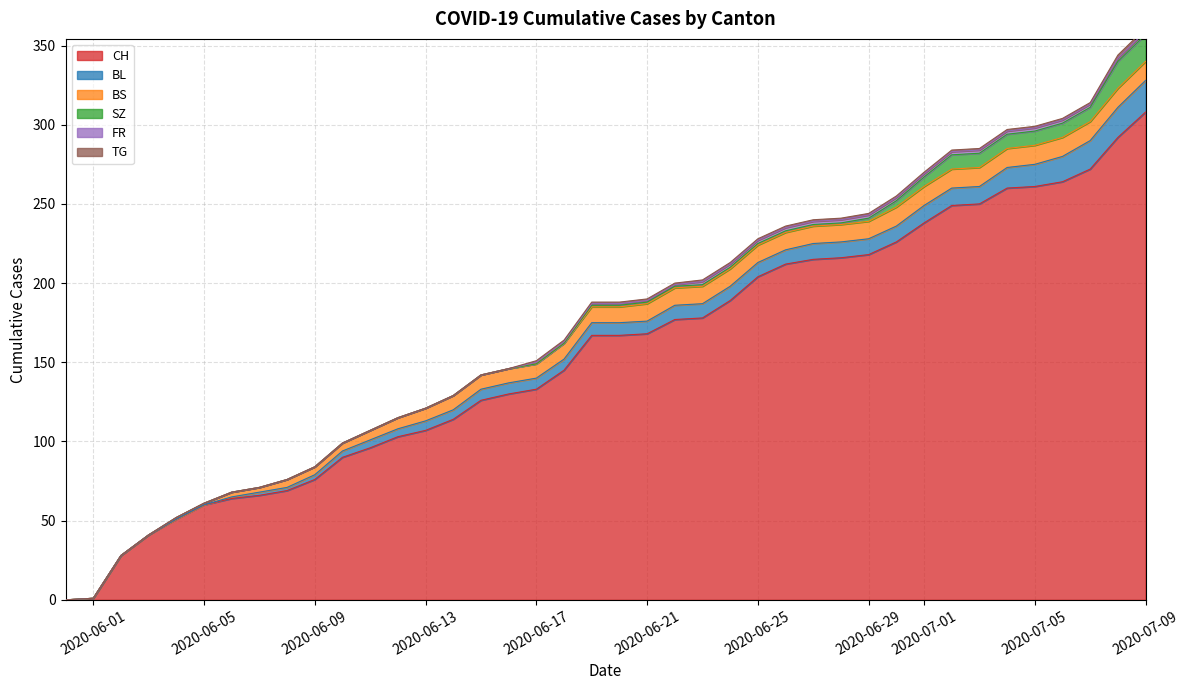

Does the chart display data point markers on the line(s)?

No